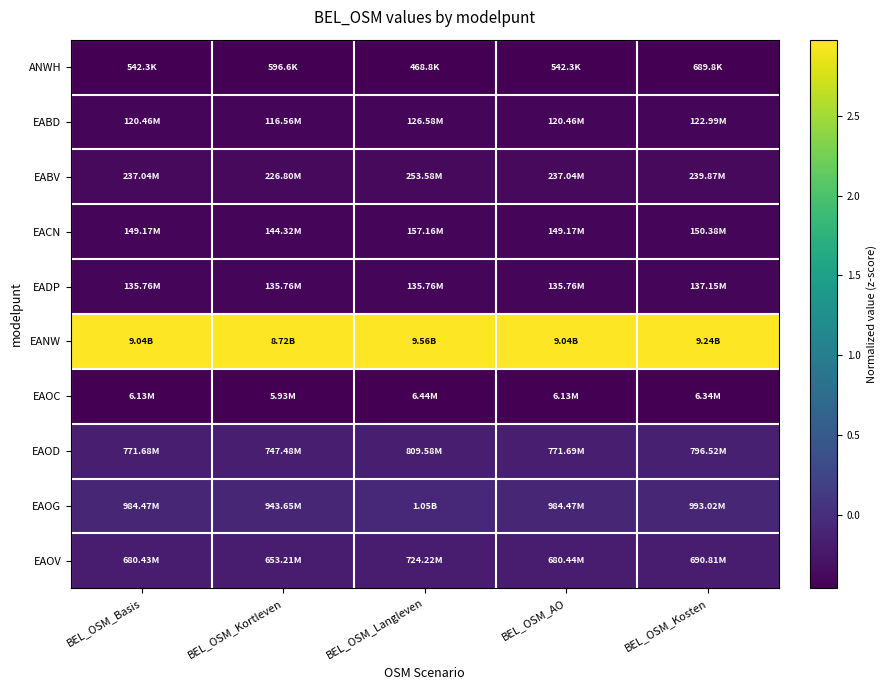

Rank the series by their maximum value, from lowest to highest.

ANWH, EAOC, EABD, EADP, EACN, EABV, EAOV, EAOD, EAOG, EANW